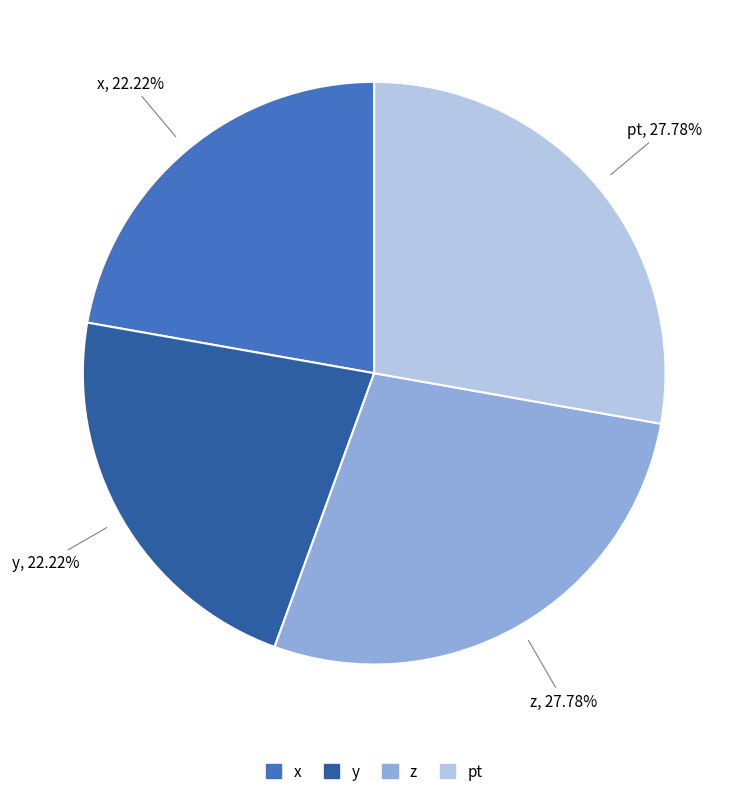

Does z account for over 50% of the chart?

No